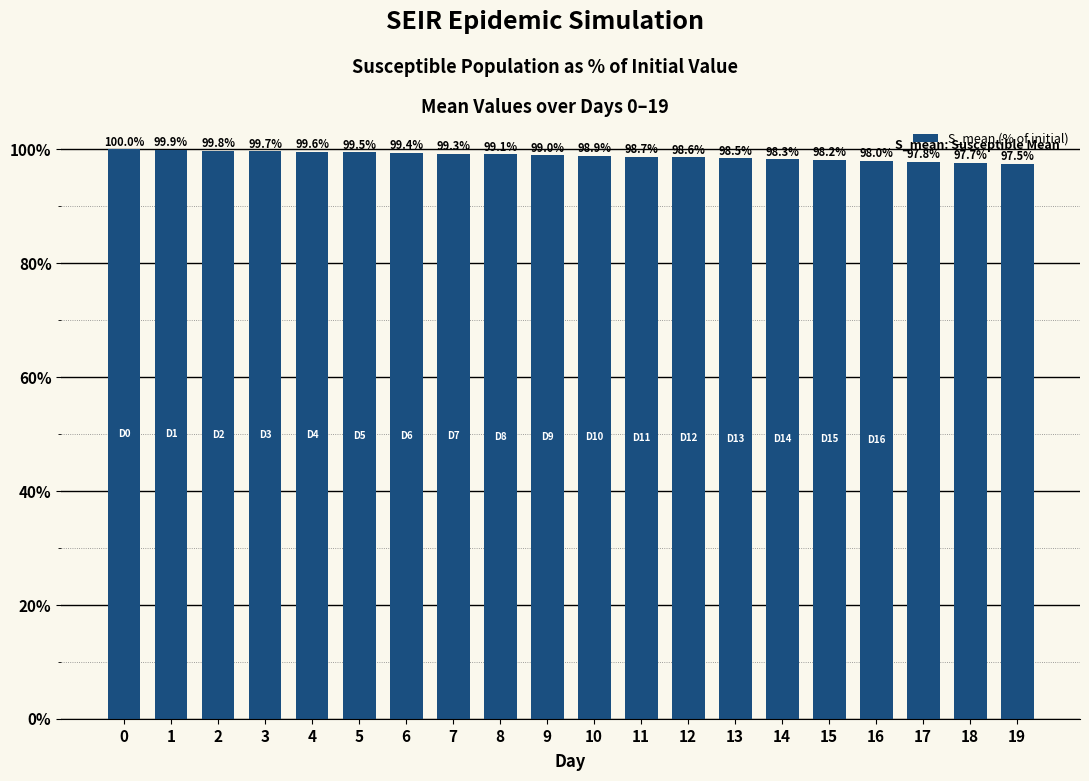

Rank the categories by value from highest to lowest.

0, 1, 2, 3, 4, 5, 6, 7, 8, 9, 10, 11, 12, 13, 14, 15, 16, 17, 18, 19